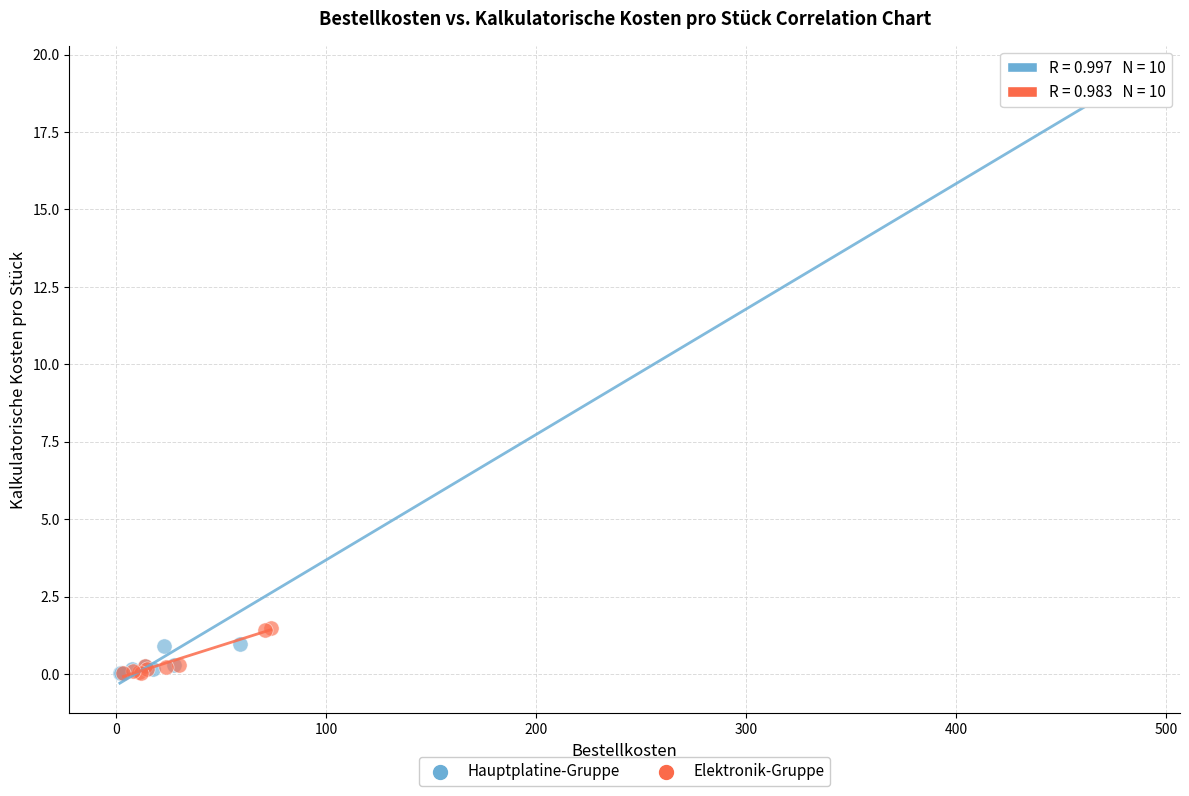

Which series contains the highest Y value?

Hauptplatine-Gruppe